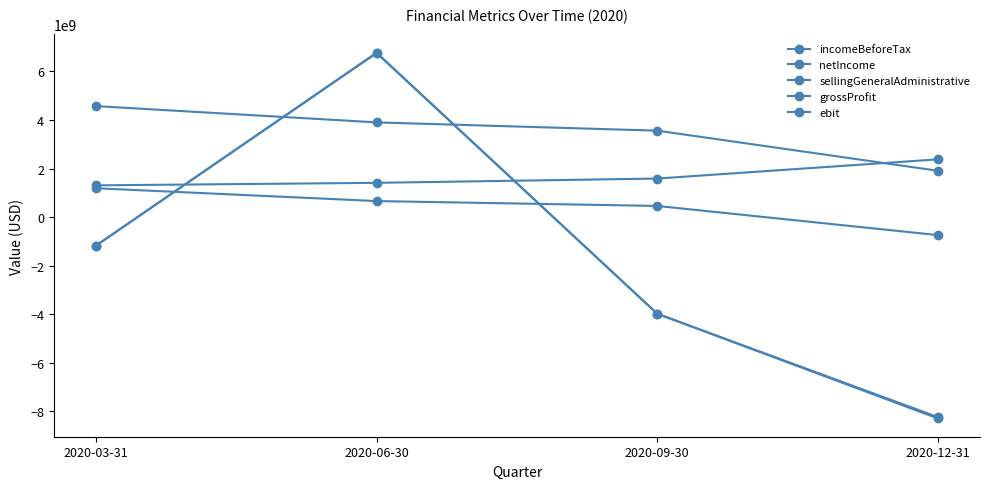

How many values in the netIncome series exceed -1170700000?

1